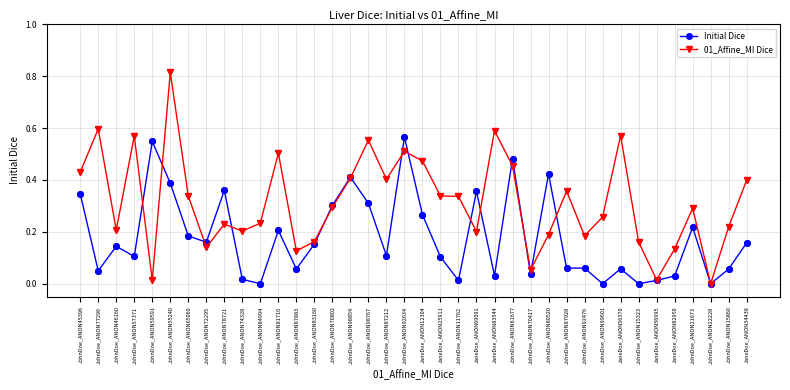

List the series in order of their peak value, highest first.

01_Affine_MI Dice, Initial Dice